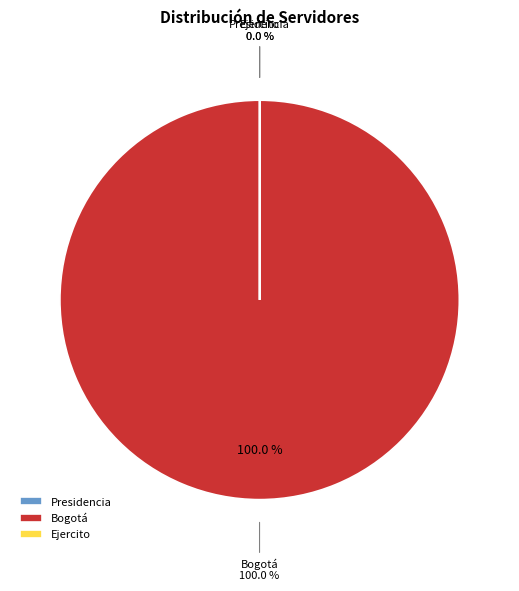

What is the majority slice?

Bogotá